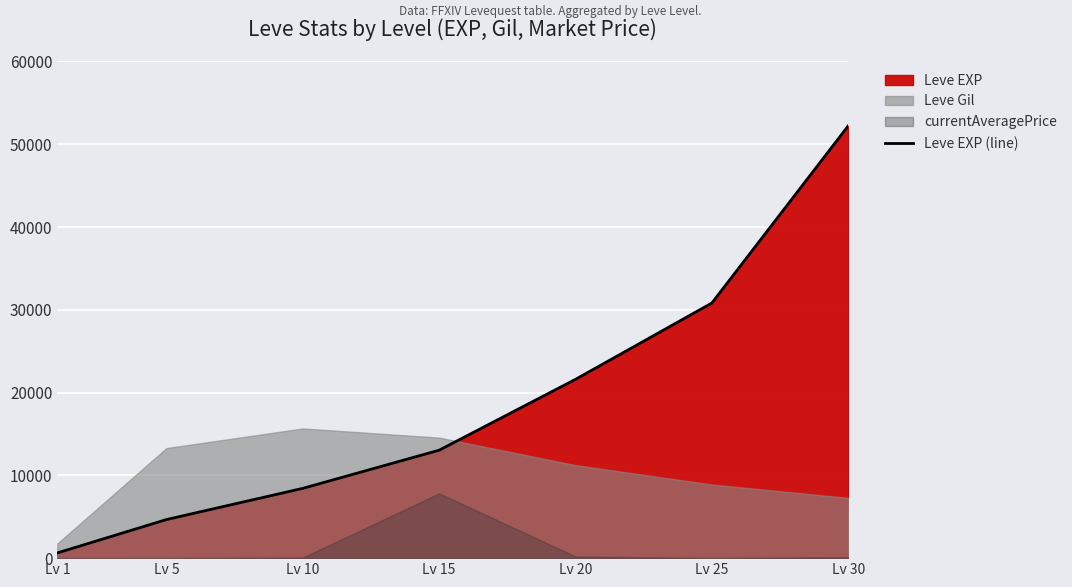

The value at Lv 1 is 630. True or false?

True